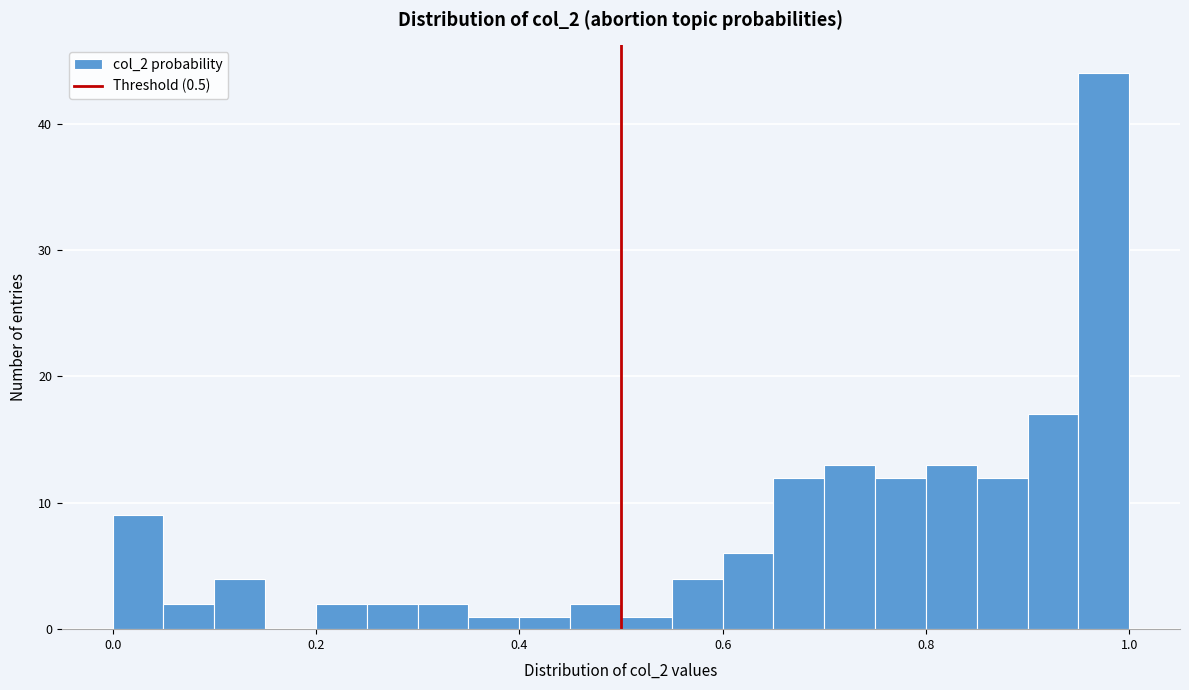

Around what value on the x-axis is the tallest bar? Give the approximate position of its centre, as read against the axis.

0.98